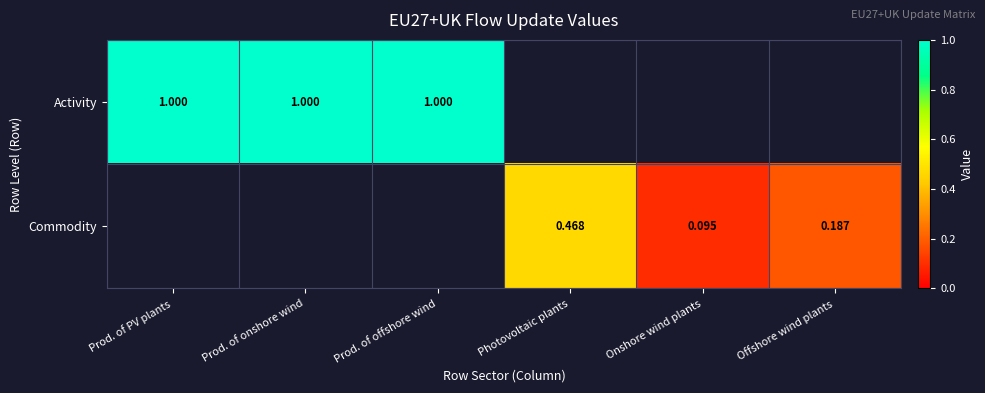

At which label is Activity closest to 1?

Prod. of PV plants